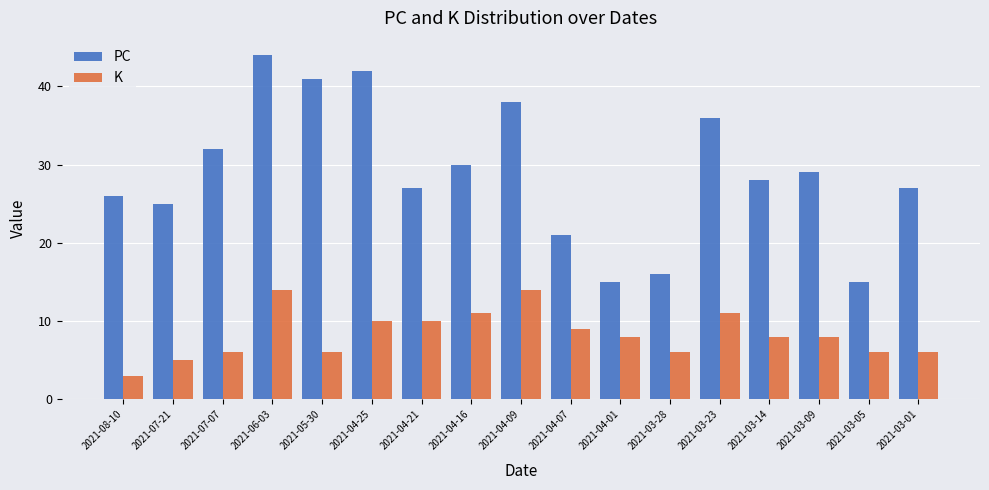

What is the difference between the maximum and minimum values in the K series?

11